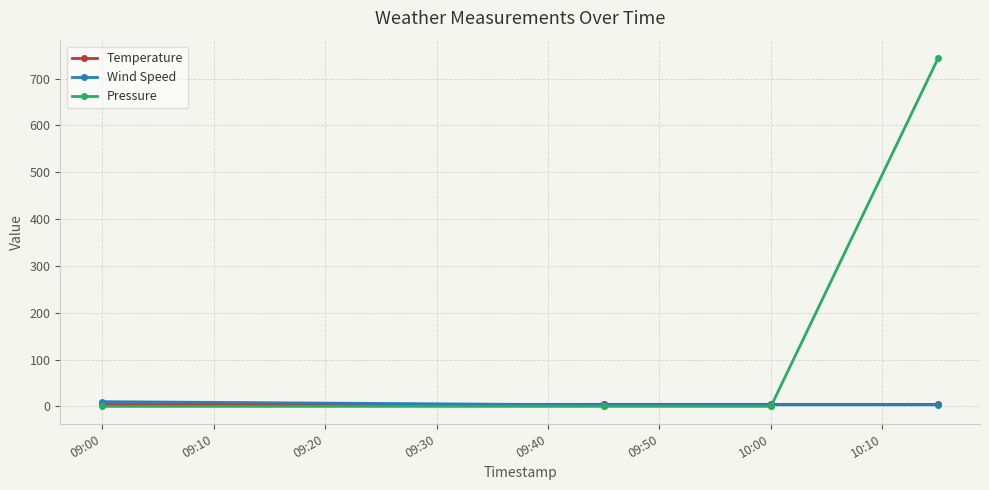

At how many categories does at least one series exceed 715?

1